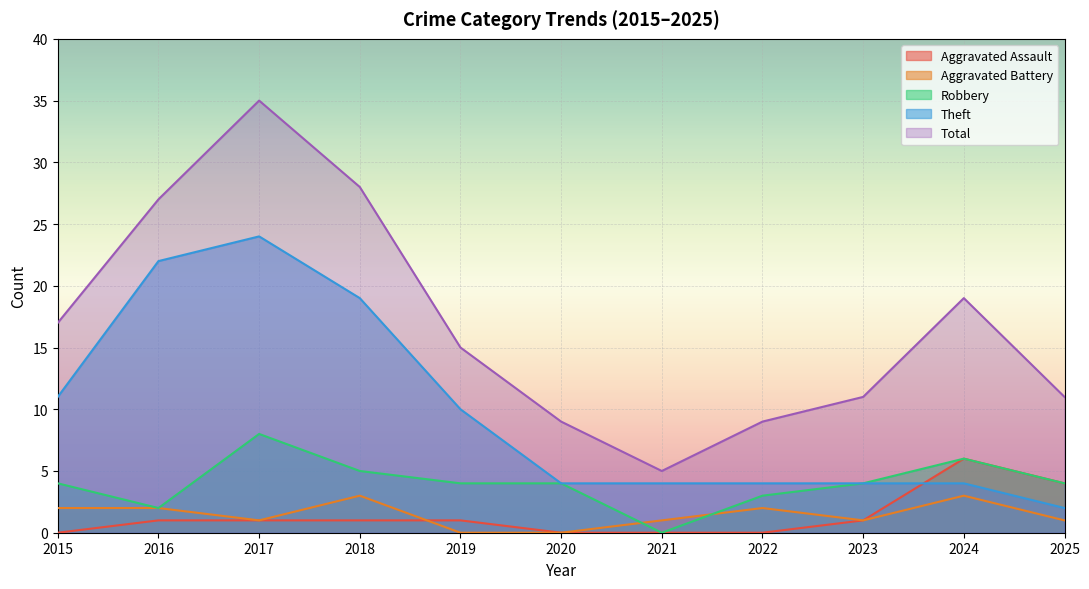

What are all the series names shown in the legend?

Aggravated Assault, Aggravated Battery, Robbery, Theft, Total